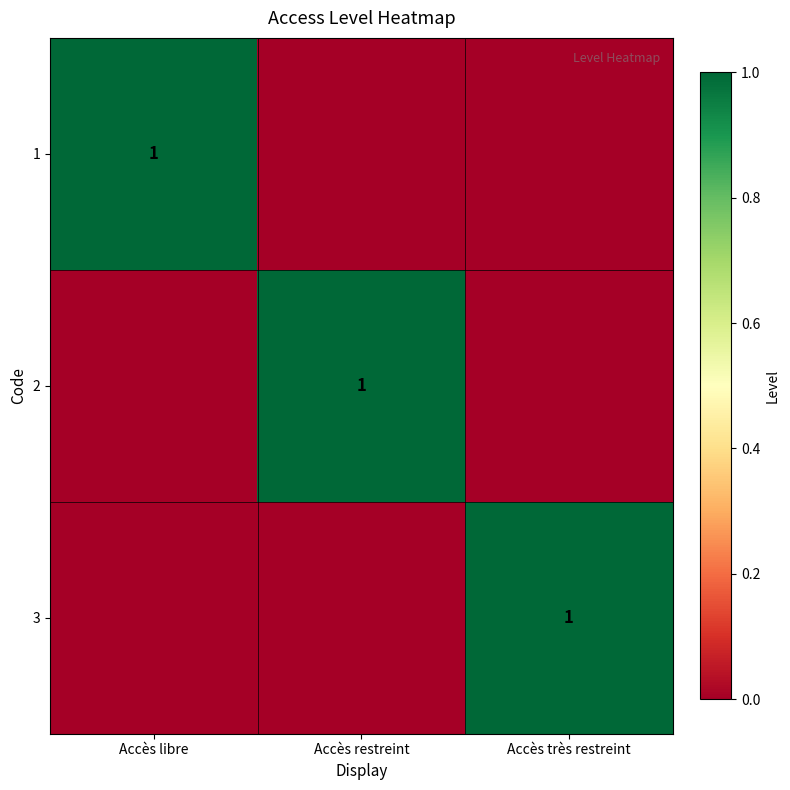

Is it true that 2 equals 1 at Accès restreint?

True